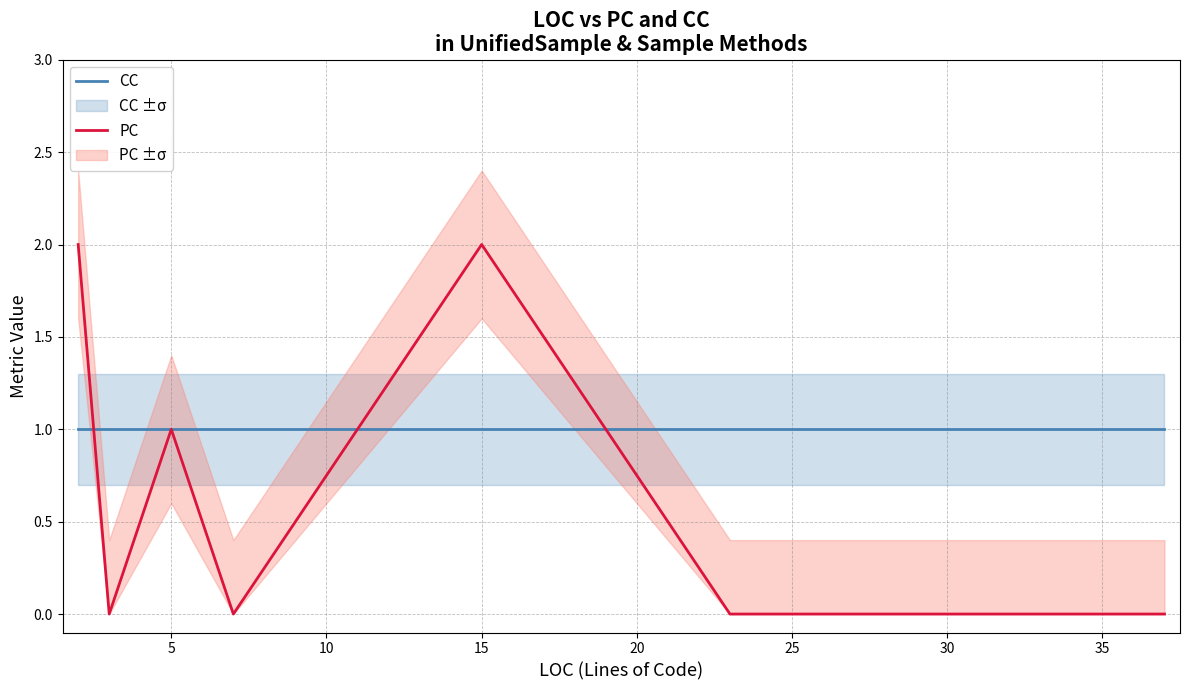

Is the value of CC at 5 greater than the value of PC at 40?

Yes